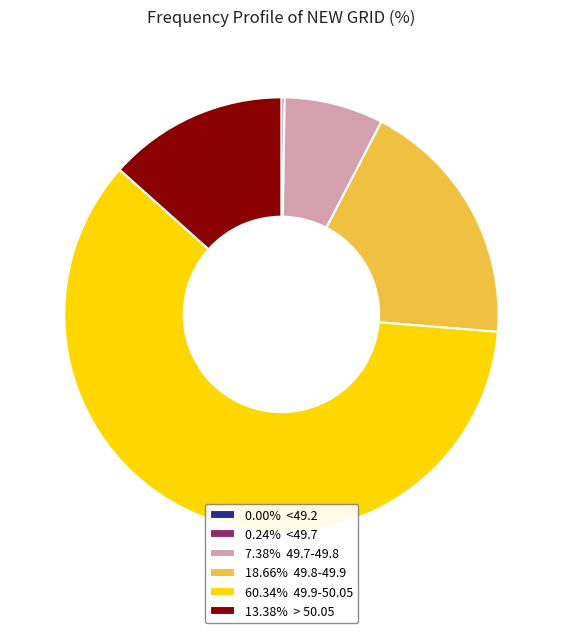

What is the ratio of the value at 13.38% > 50.05 to the value at 18.66% 49.8-49.9?

0.7